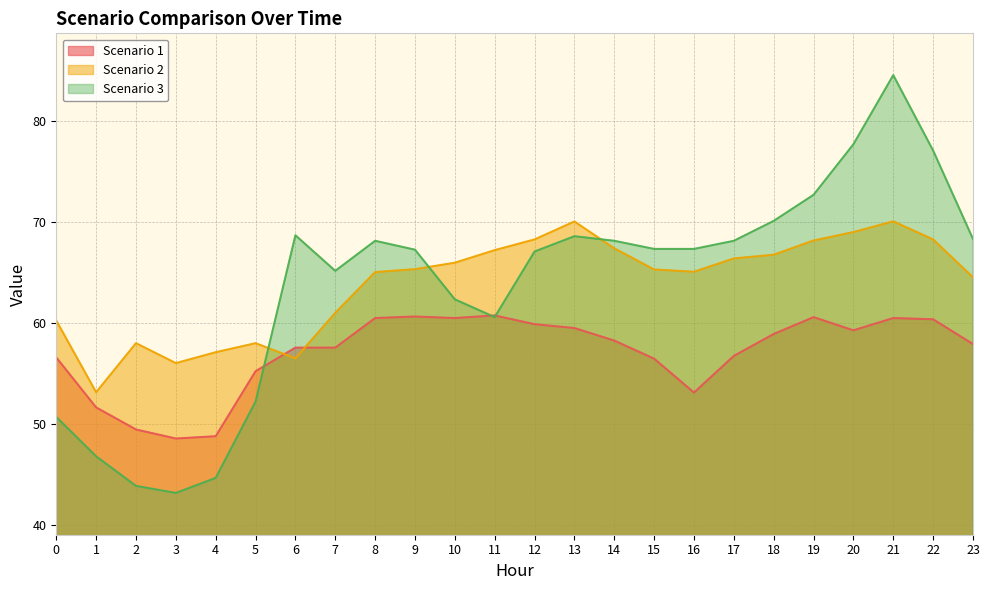

Reading right to left, list all the values displayed in this chart.

Scenario 1: 57.9	60.3	60.4	59.2	60.5	58.9	56.7	53.1	56.4	58.2	59.5	59.8	60.7	60.4	60.6	60.4	57.5	57.5	55.2	48.7	48.5	49.4	51.6	56.5
Scenario 2: 64.5	68.2	70.0	69.0	68.1	66.7	66.3	65.0	65.3	67.3	70.0	68.2	67.2	65.9	65.3	65.0	61.0	56.5	58.0	57.1	56.0	58.0	53.1	60.2
Scenario 3: 68.3	77.0	84.5	77.7	72.6	70.1	68.1	67.3	67.3	68.1	68.5	67.0	60.5	62.3	67.2	68.1	65.1	68.6	52.2	44.6	43.1	43.8	46.8	50.7